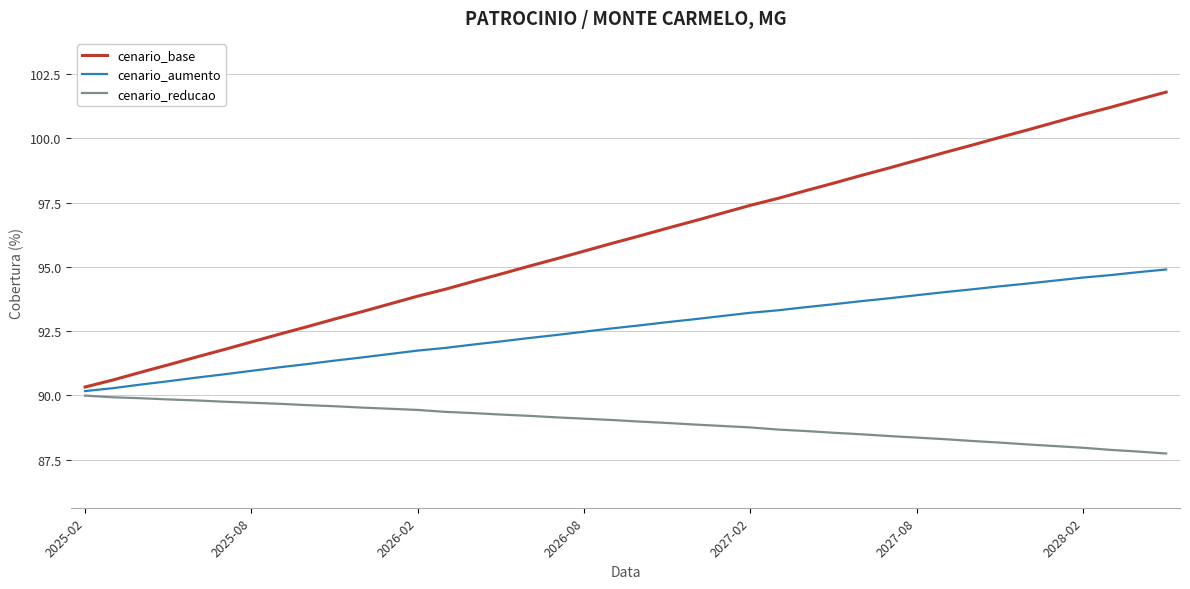

Which series has the largest total across all categories?

cenario_base